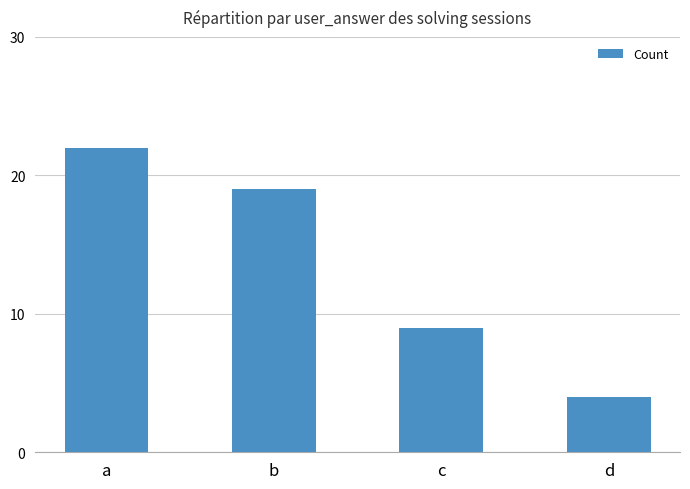

What is the minimum value shown in the chart?

4